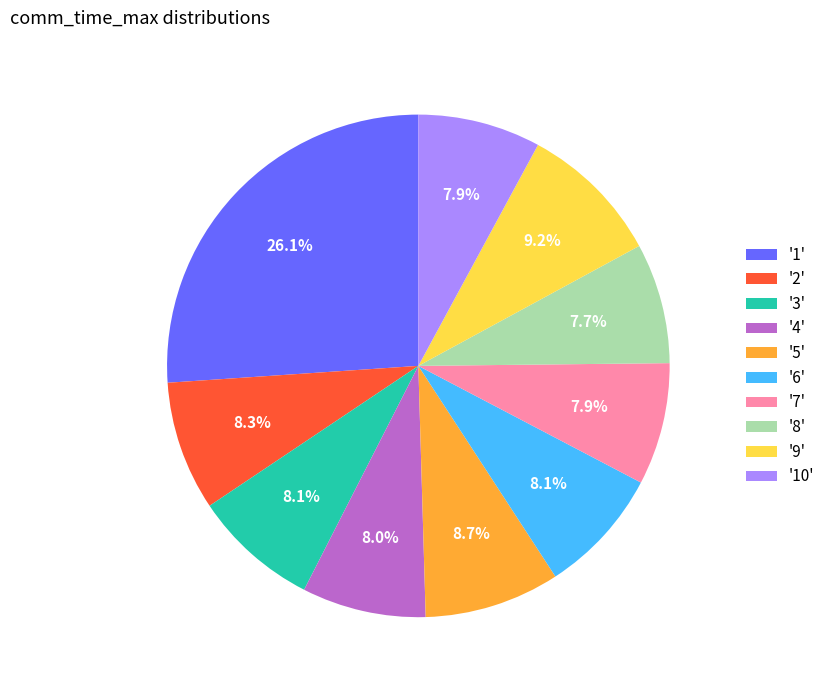

Which slice is the largest?

'1'